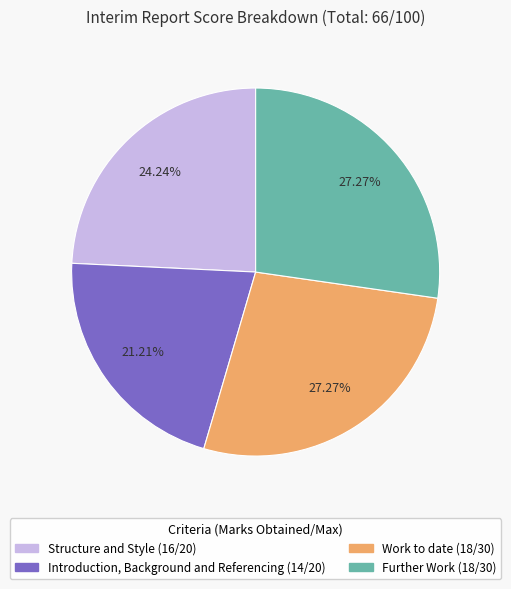

Does Further Work account for over 50% of the chart?

No